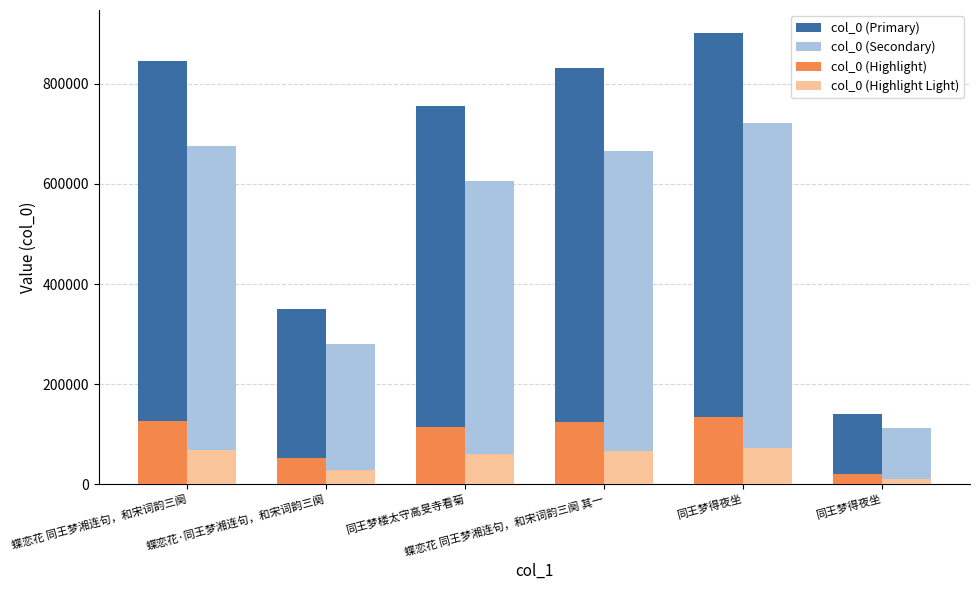

What is the label of the 5th bar from the left?

同王梦得夜坐